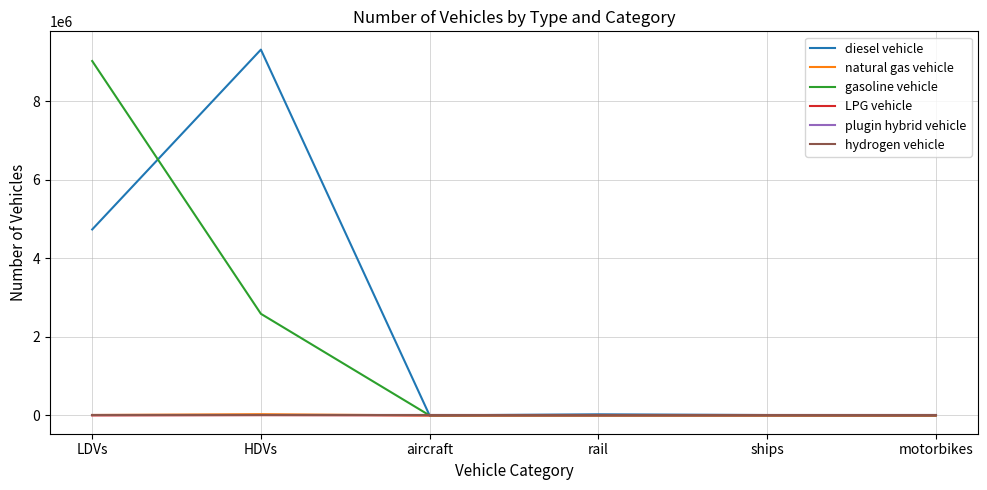

Between aircraft and rail, which is larger?

rail